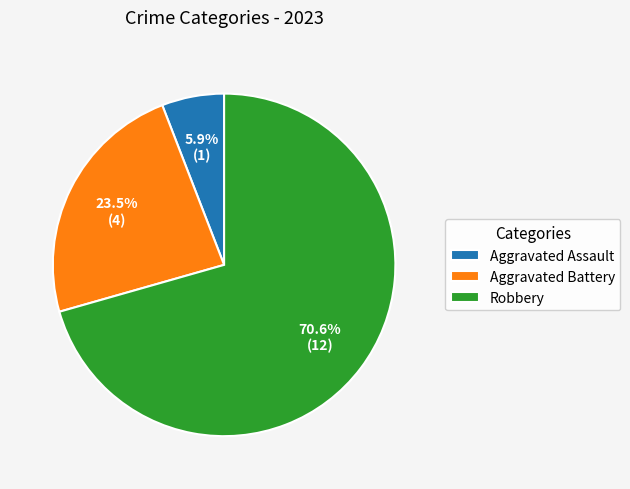

Rank the categories by value from lowest to highest.

Aggravated Assault, Aggravated Battery, Robbery